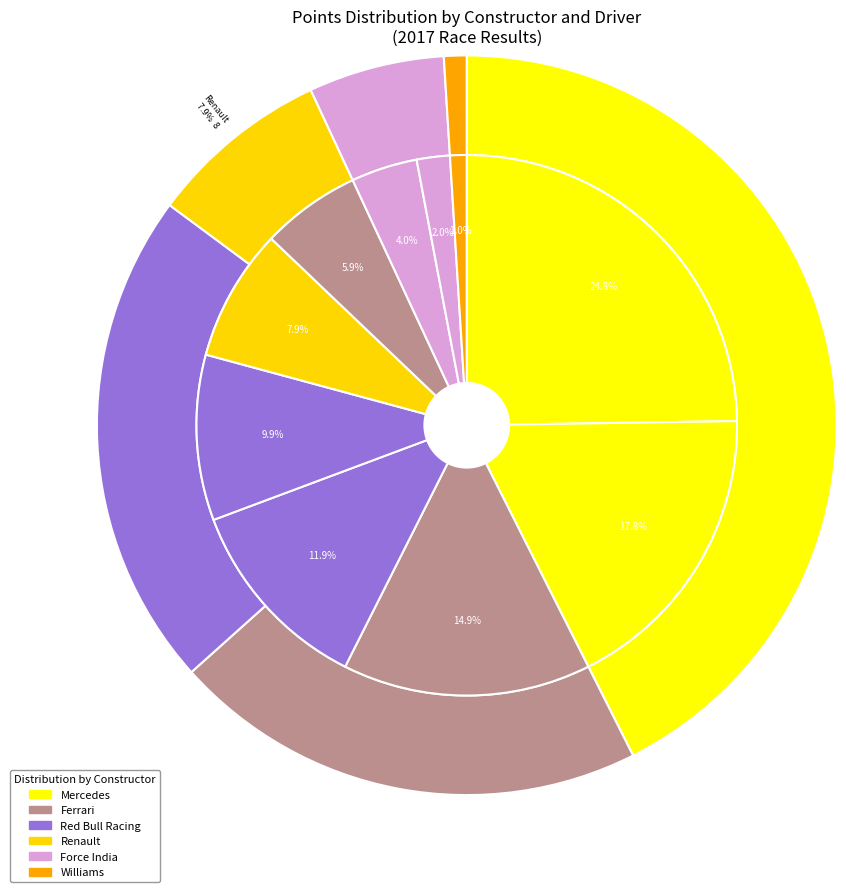

Does any single category account for the majority?

No